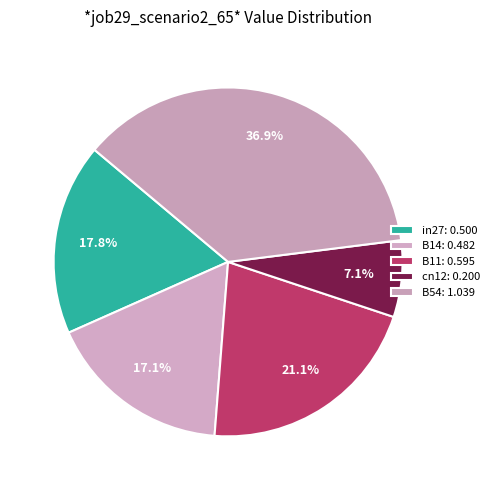

How many segments does this pie chart have?

5